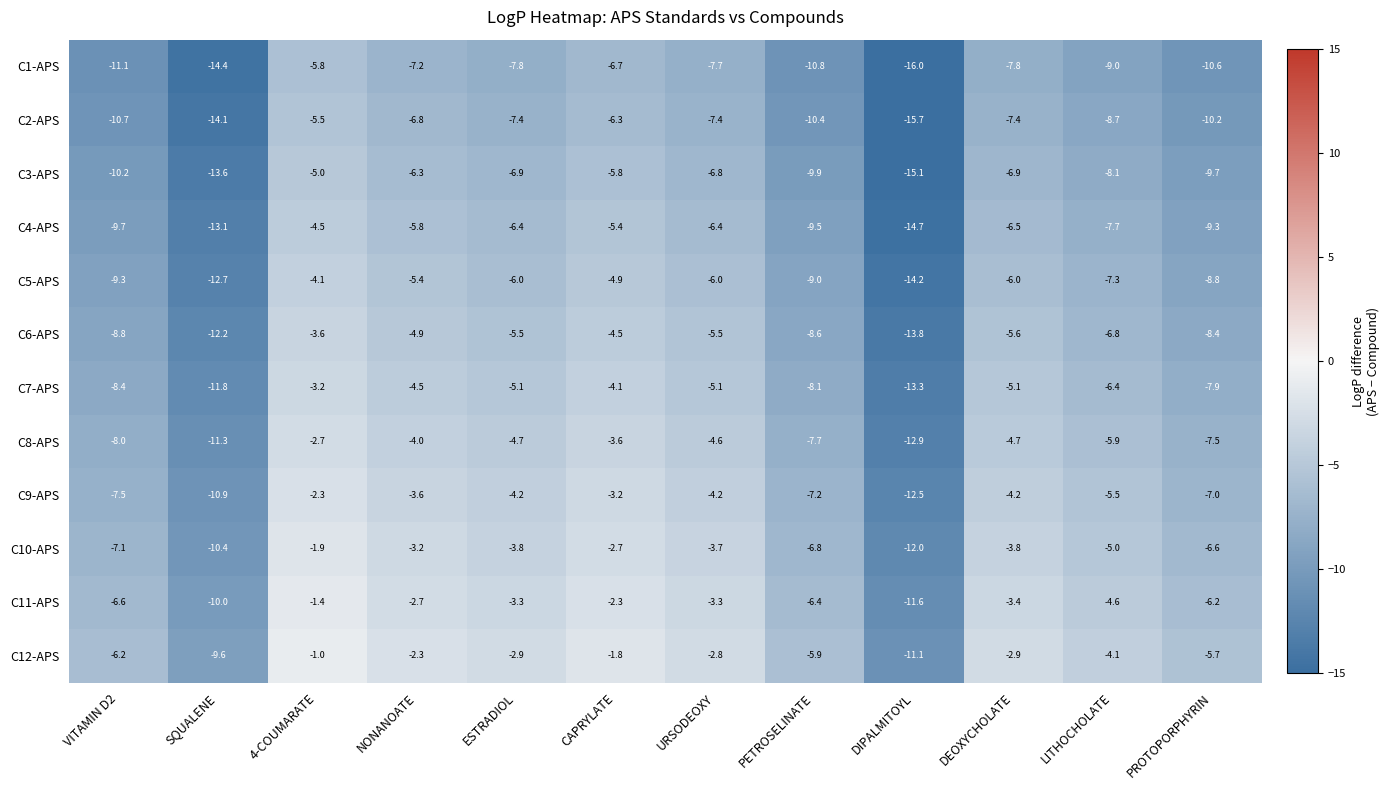

Rank the series by their maximum value, from highest to lowest.

C12-APS, C11-APS, C10-APS, C9-APS, C8-APS, C7-APS, C6-APS, C5-APS, C4-APS, C3-APS, C2-APS, C1-APS